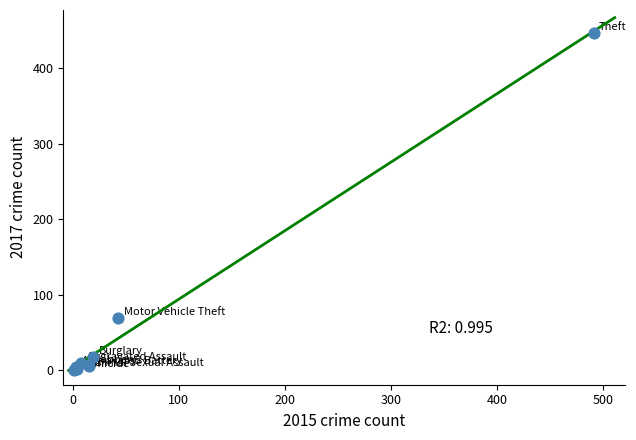

What Y value in the scatter plot is closest to 224?

69